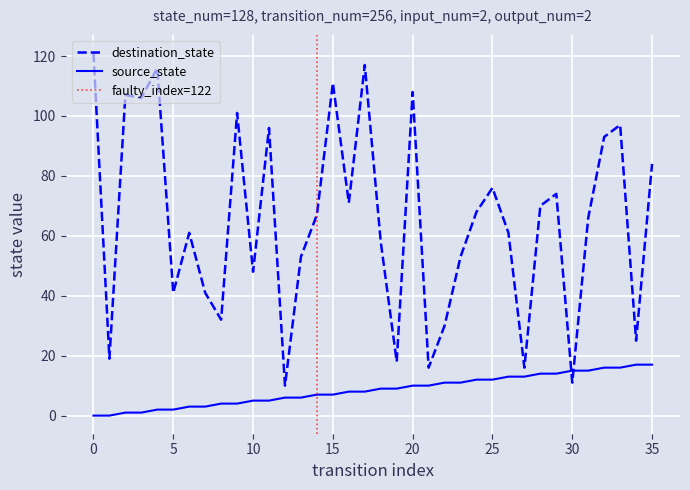

Which series has the largest total across all categories?

destination_state